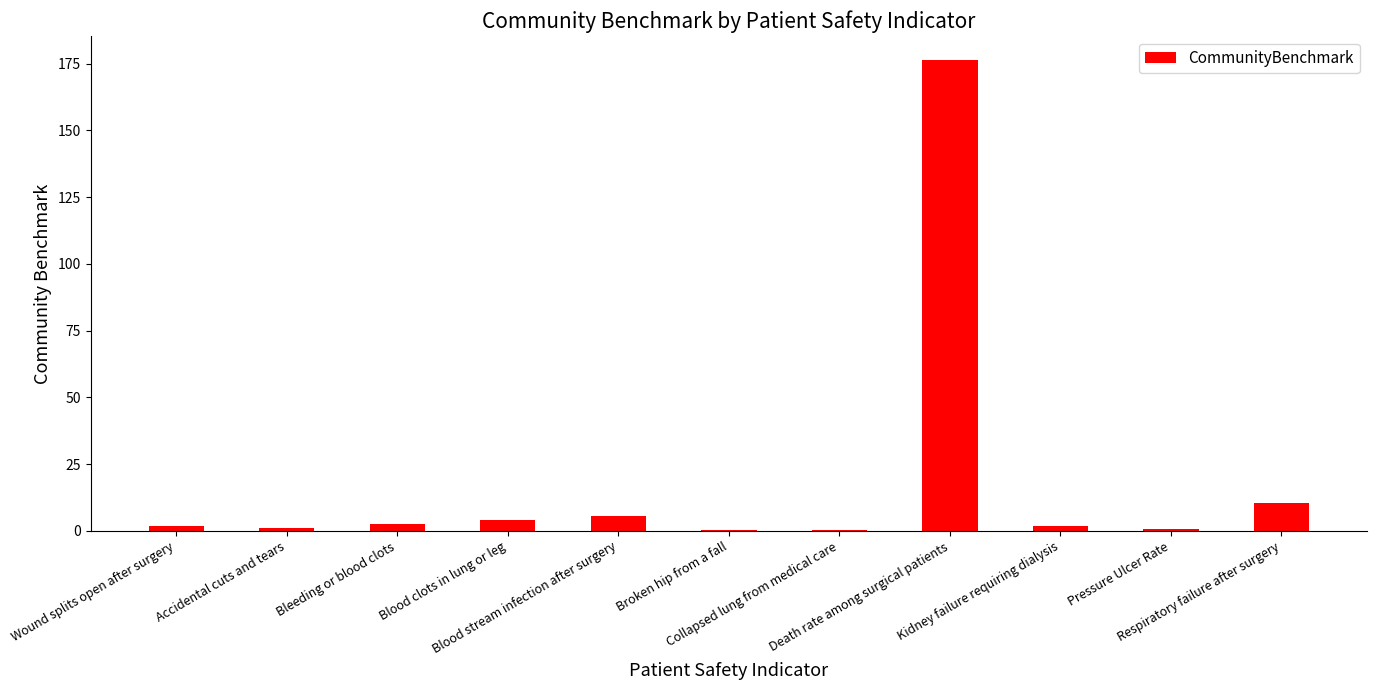

What is the greatest value displayed?

176.6